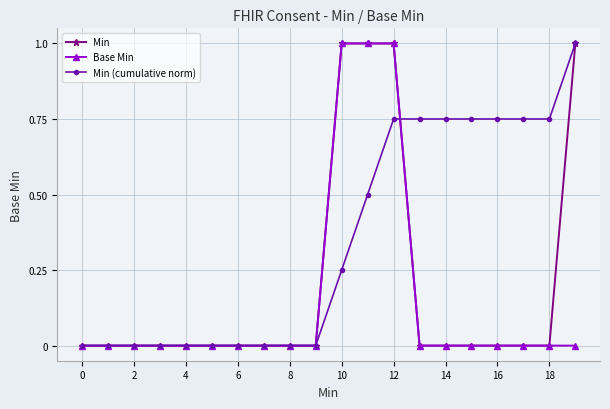

Count the number of data series in this chart.

3